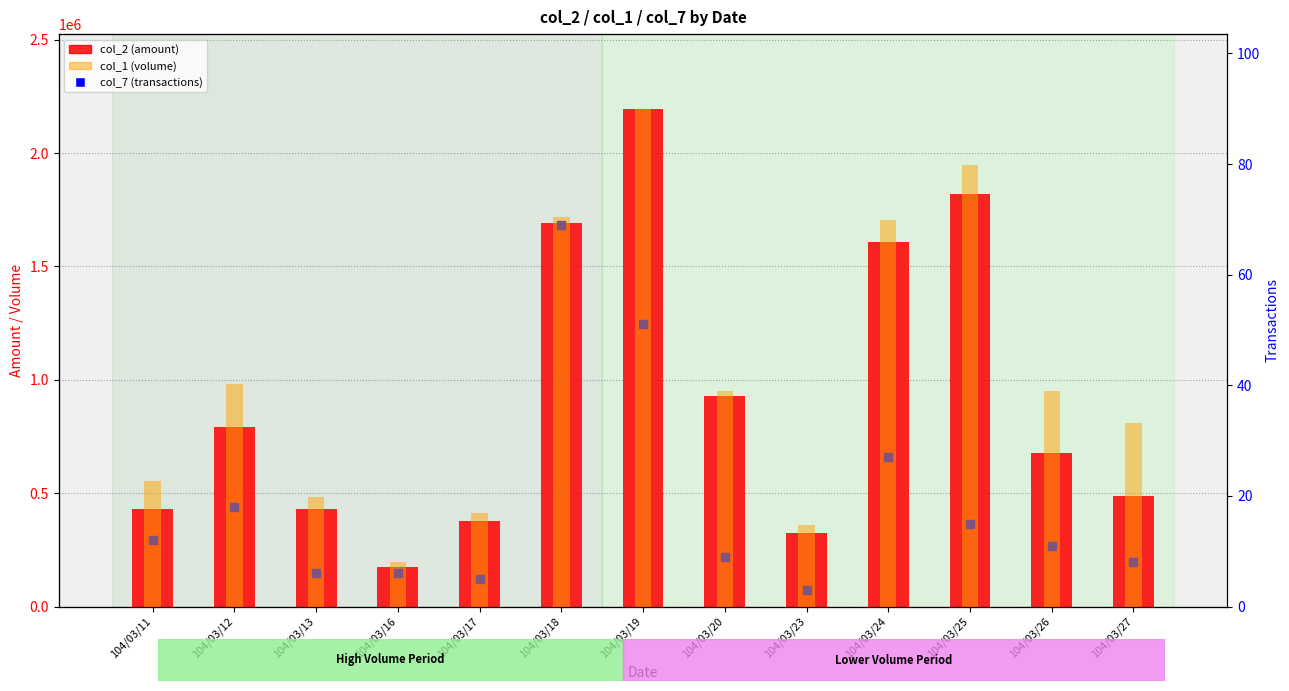

What are all the series names shown in the legend?

col_2 (amount), col_7 (transactions), col_1 (volume)